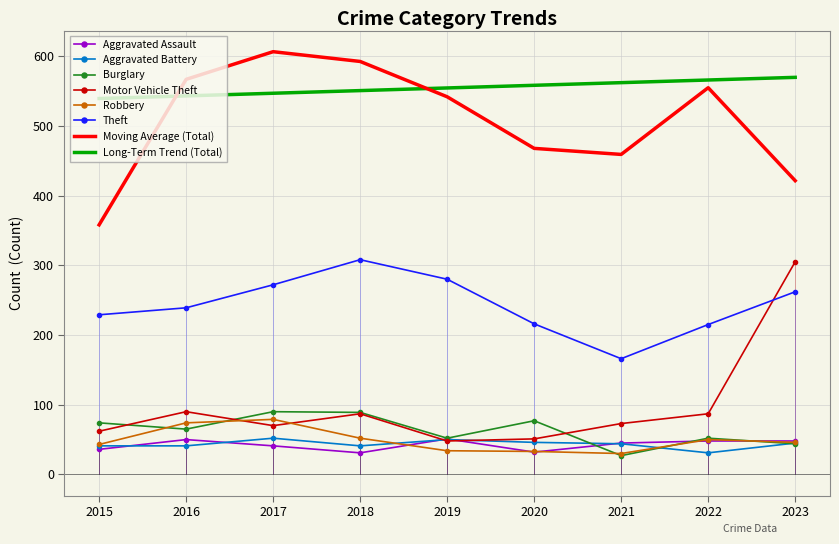

Rank the series at 2020 from highest to lowest value.

Theft, Burglary, Motor Vehicle Theft, Aggravated Battery, Robbery, Aggravated Assault